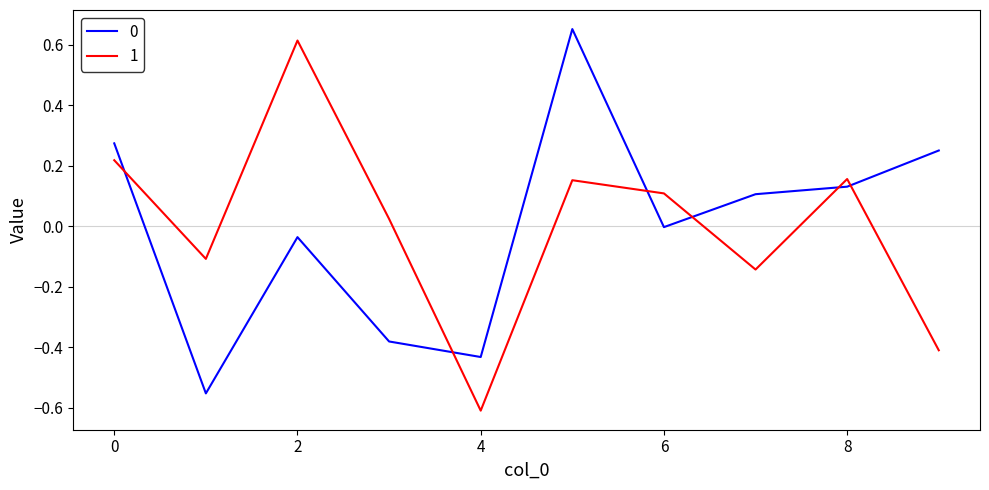

What is the difference between the maximum and minimum values in the 0 series?

1.2